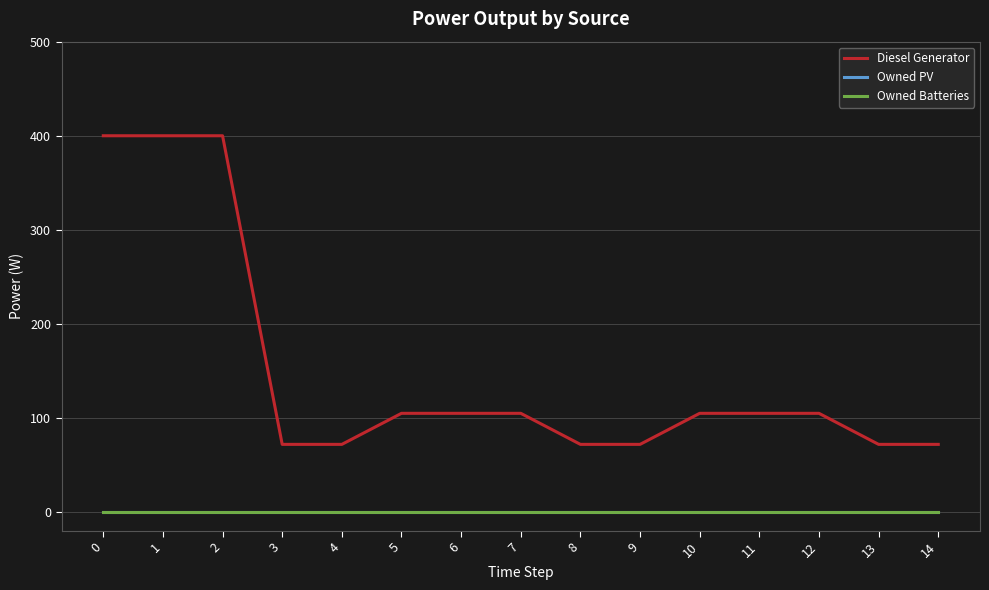

Does the chart display data point markers on the line(s)?

No